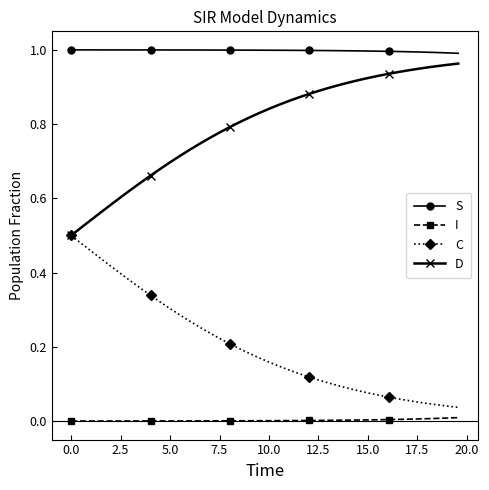

Which series has the largest total across all categories?

S